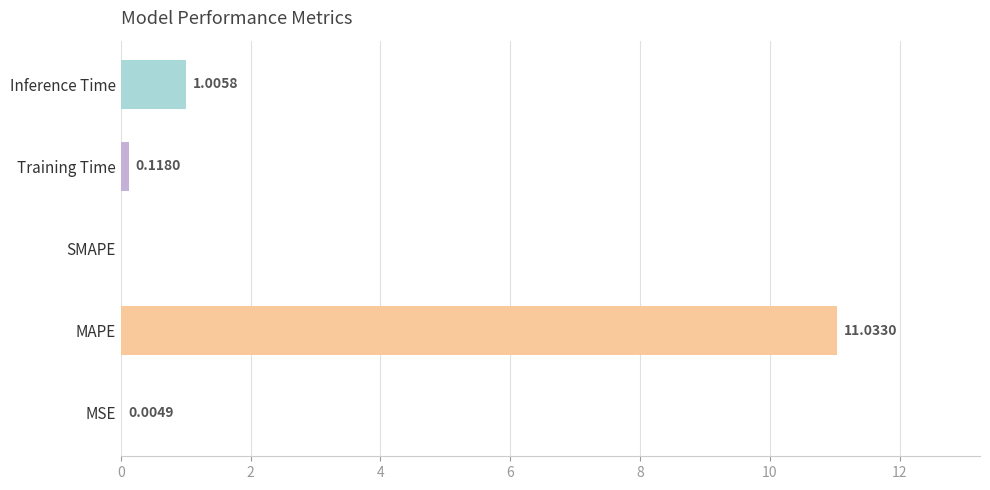

What is the change in value from SMAPE to Training Time?

+0.1